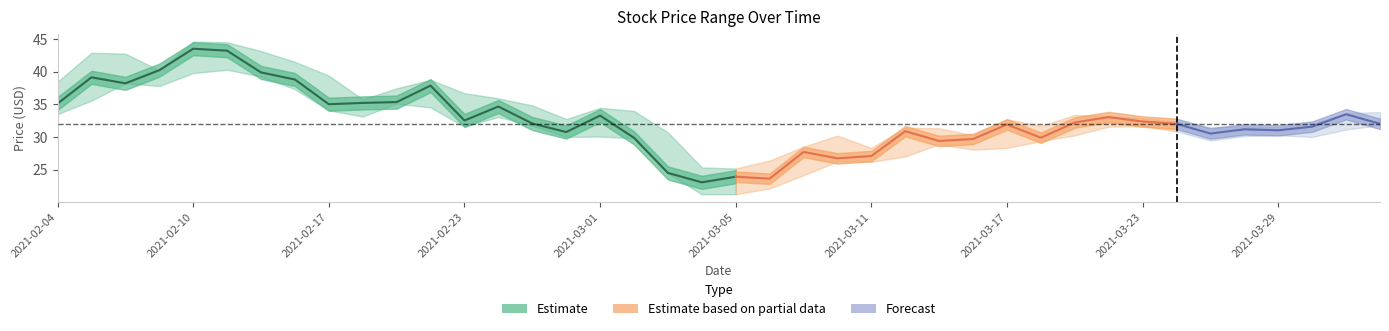

How many series are shown in this chart?

3